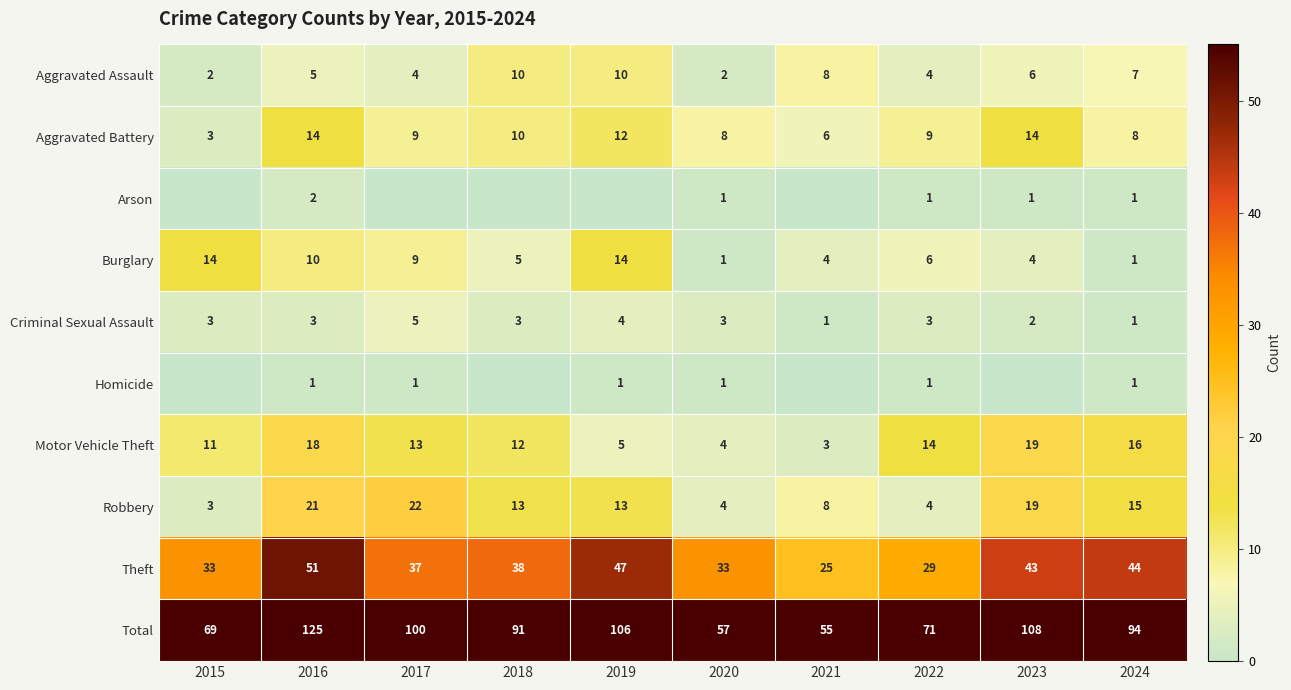

What is the maximum value for Burglary?

14